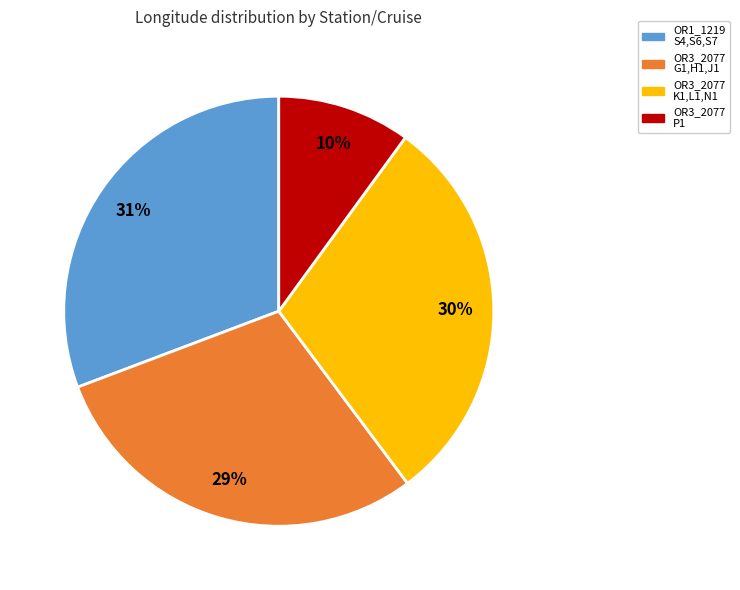

To the nearest percent, what percentage of the pie is OR3_2077 K1,L1,N1?

30%